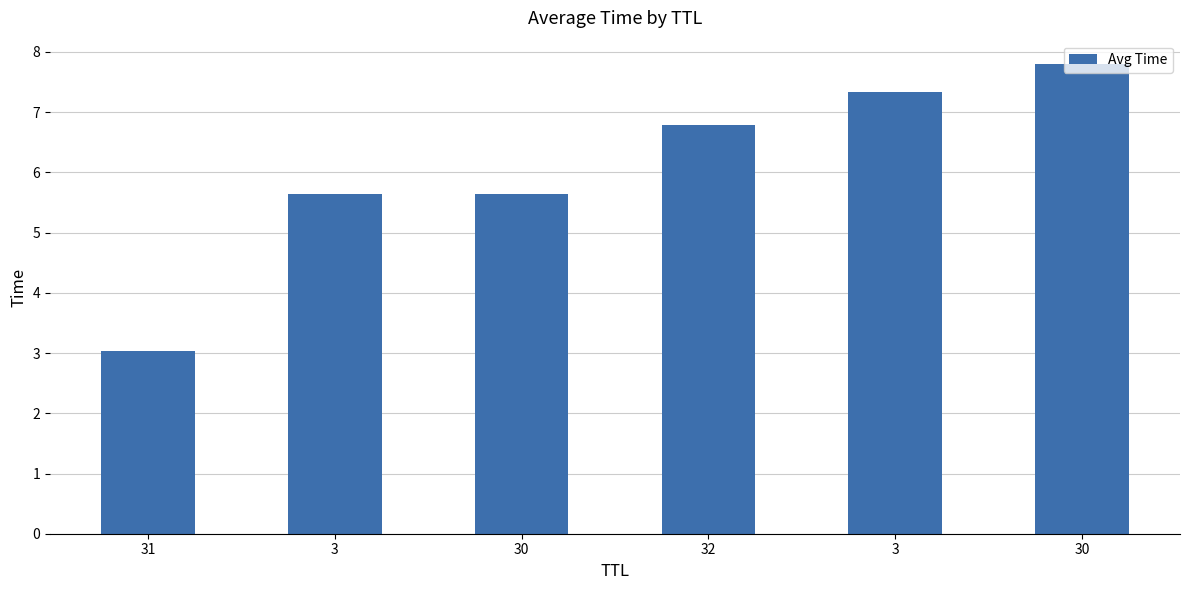

At which label does the data first exceed 6?

32